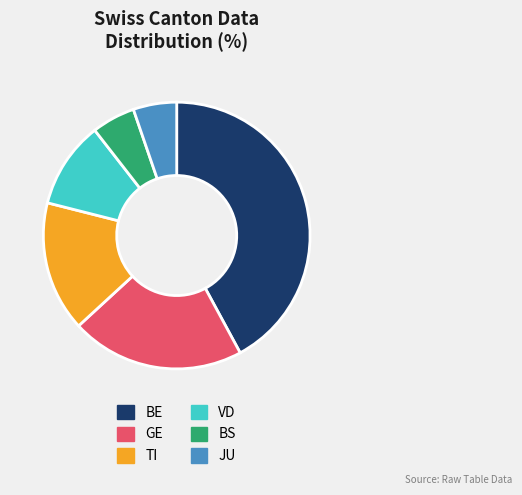

How many slices are in this pie chart?

6